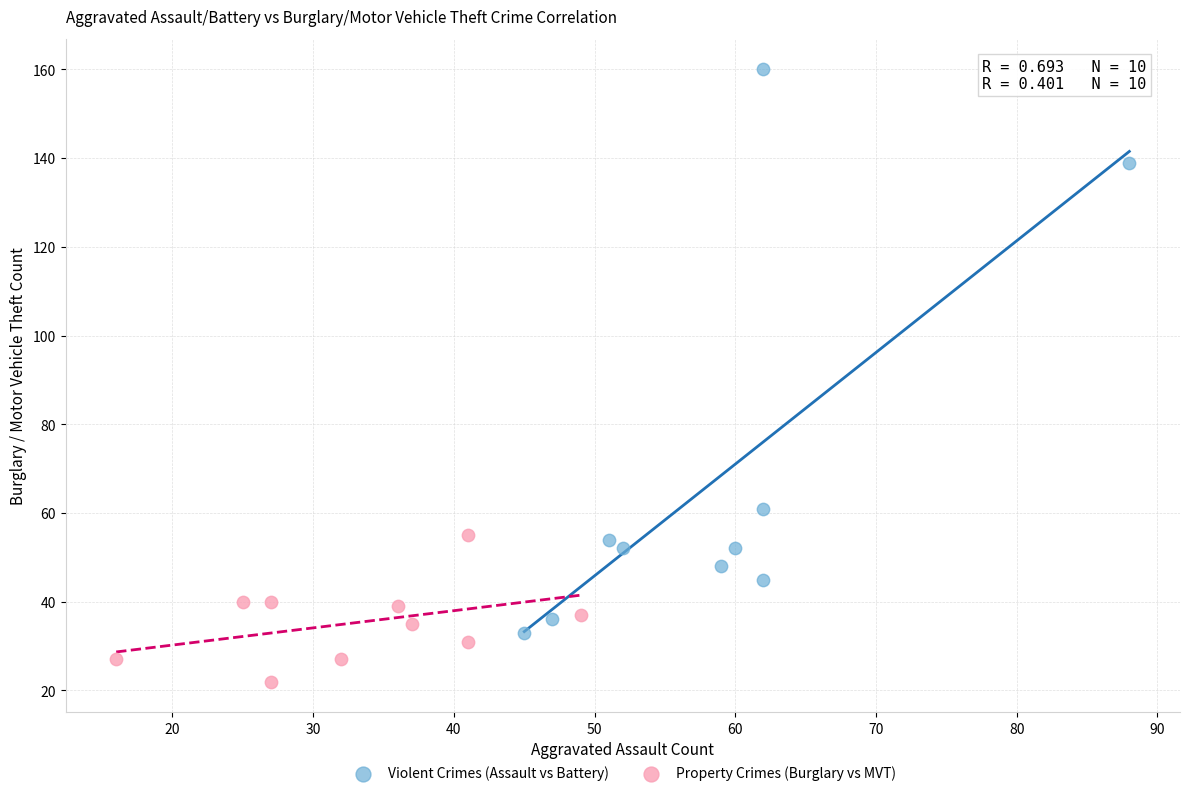

Which series contains the lowest Y value?

Property Crimes (Burglary vs MVT)